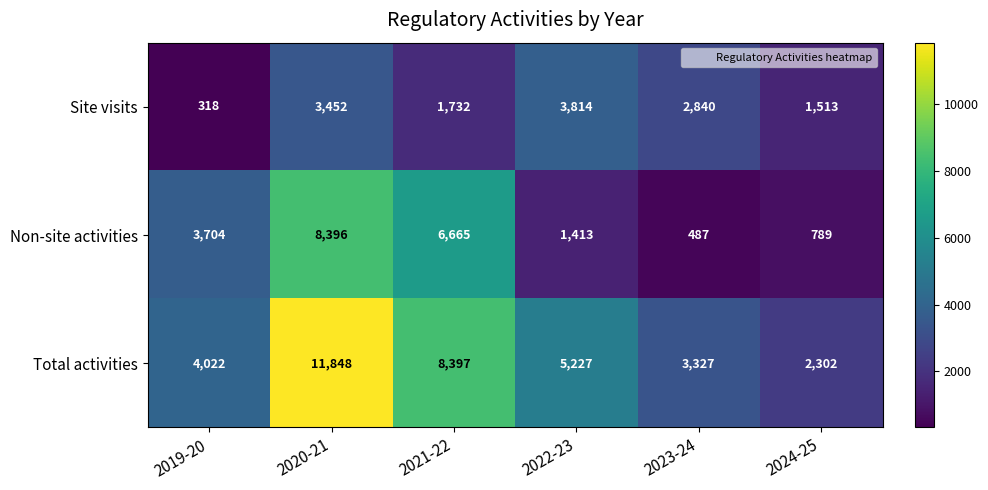

What is the difference between the maximum and minimum values in the Site visits series?

3496